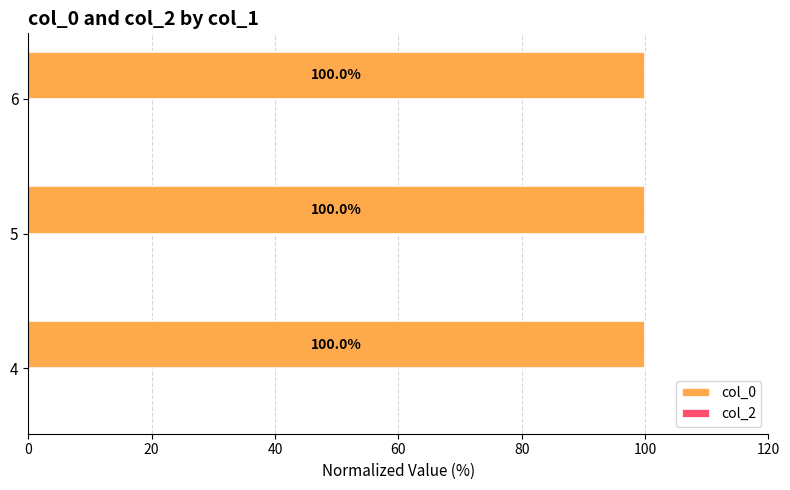

Is it true that the value at 4 is 35.9?

False